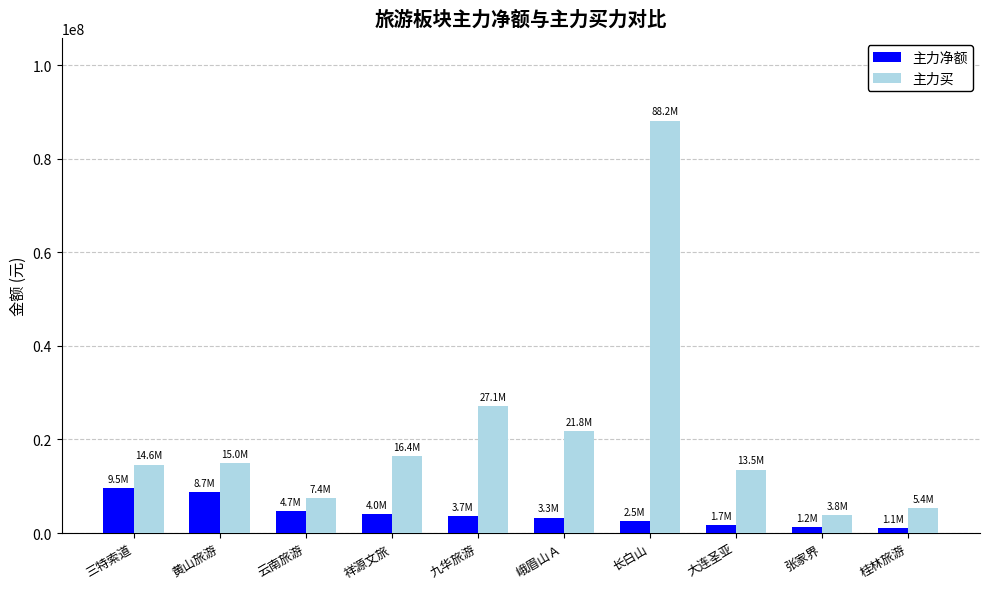

What is the value of the 主力买 bar at the 3rd from the left?

7432163